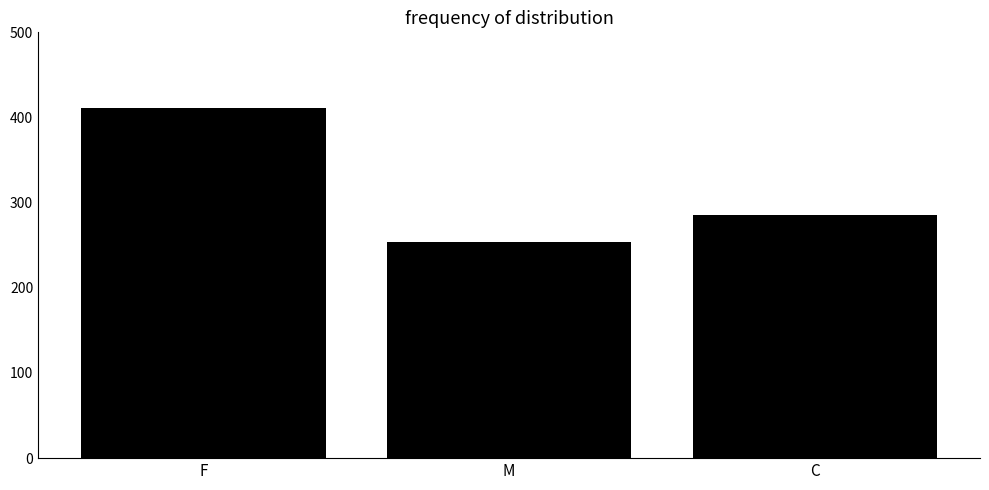

What is the ratio of the value at M to the value at C?

0.9